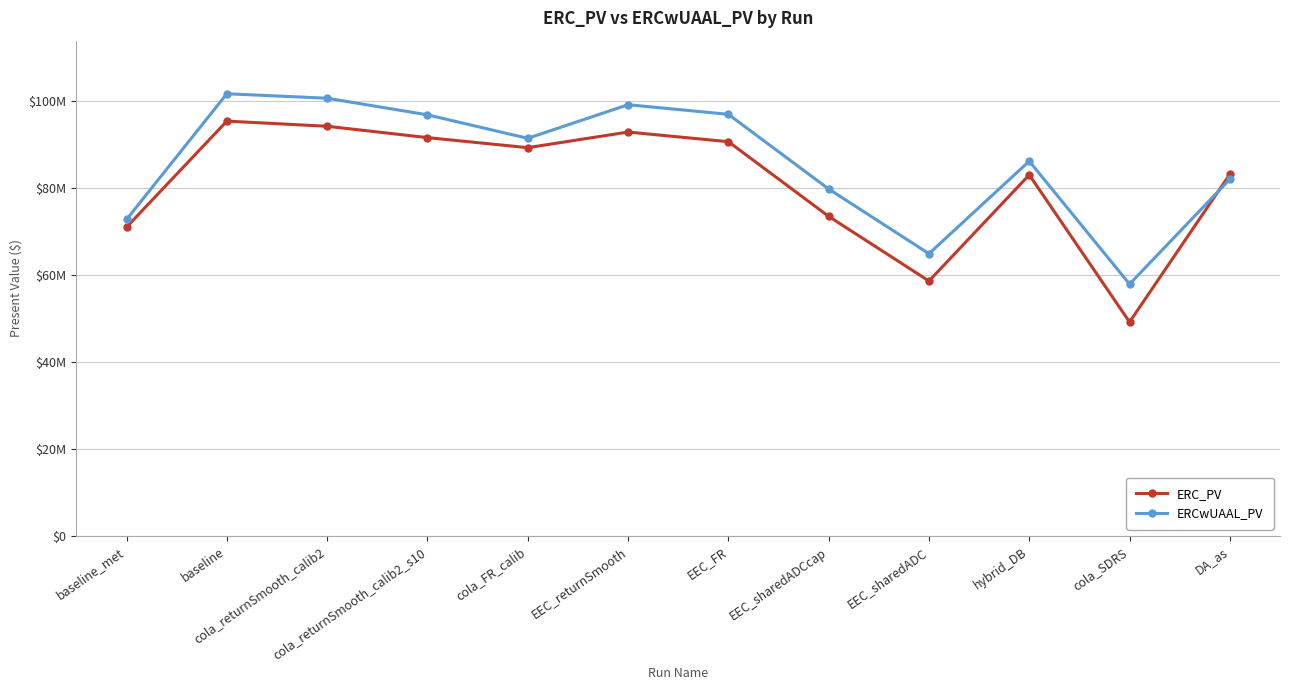

Between baseline and EEC_FR, which is larger?

baseline